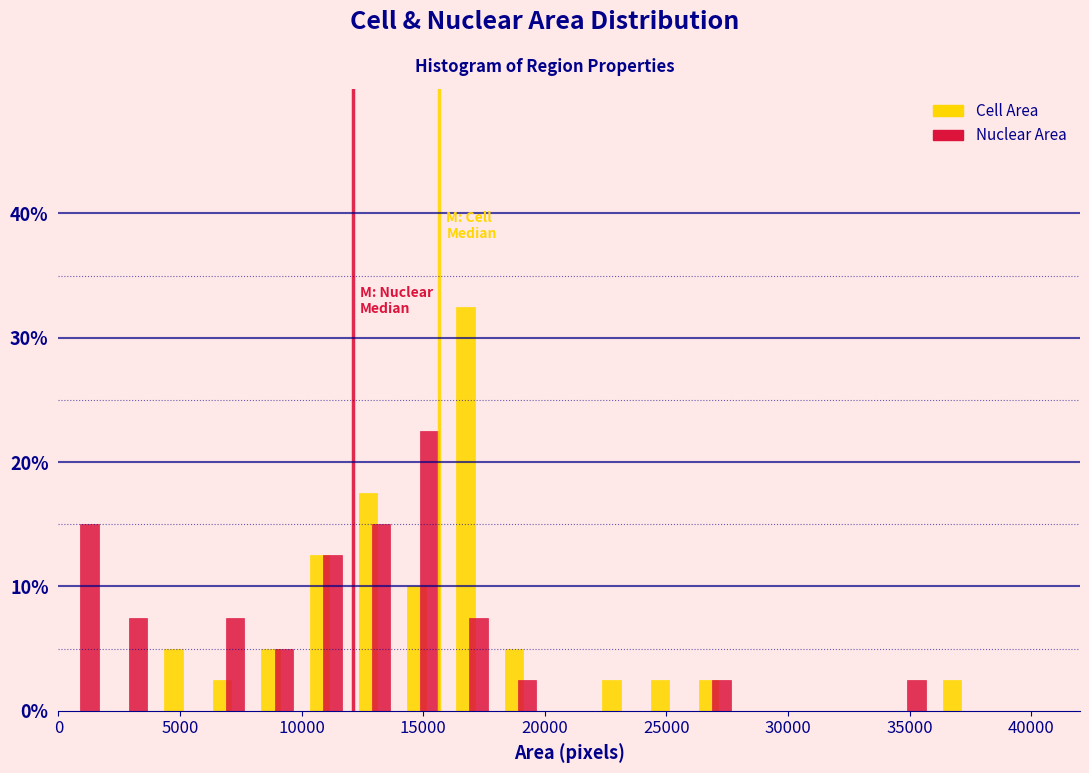

Reading left to right, list every range on the x-axis with the height of the bar of each series over it. The values are not printed on the chart, so give them approximately, as read against the axis.

0 to 2000: Cell Area=0	Nuclear Area=15
2000 to 4000: Cell Area=0	Nuclear Area=8
4000 to 6000: Cell Area=5	Nuclear Area=0
6000 to 8000: Cell Area=3	Nuclear Area=8
8000 to 10000: Cell Area=5	Nuclear Area=5
10000 to 12000: Cell Area=13	Nuclear Area=13
12000 to 14000: Cell Area=18	Nuclear Area=15
14000 to 16000: Cell Area=10	Nuclear Area=23
16000 to 18000: Cell Area=33	Nuclear Area=8
18000 to 20000: Cell Area=5	Nuclear Area=3
20000 to 22000: Cell Area=0	Nuclear Area=0
22000 to 24000: Cell Area=3	Nuclear Area=0
24000 to 26000: Cell Area=3	Nuclear Area=0
26000 to 28000: Cell Area=3	Nuclear Area=3
28000 to 30000: Cell Area=0	Nuclear Area=0
30000 to 32000: Cell Area=0	Nuclear Area=0
32000 to 34000: Cell Area=0	Nuclear Area=0
34000 to 36000: Cell Area=0	Nuclear Area=3
36000 to 38000: Cell Area=3	Nuclear Area=0
38000 to 40000: Cell Area=0	Nuclear Area=0